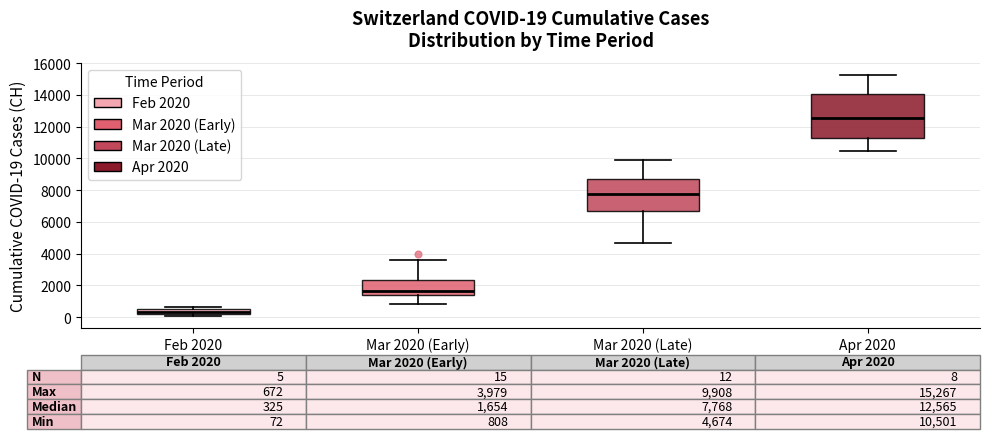

Which box is the tallest, from its lower edge to its upper edge?

Apr 2020